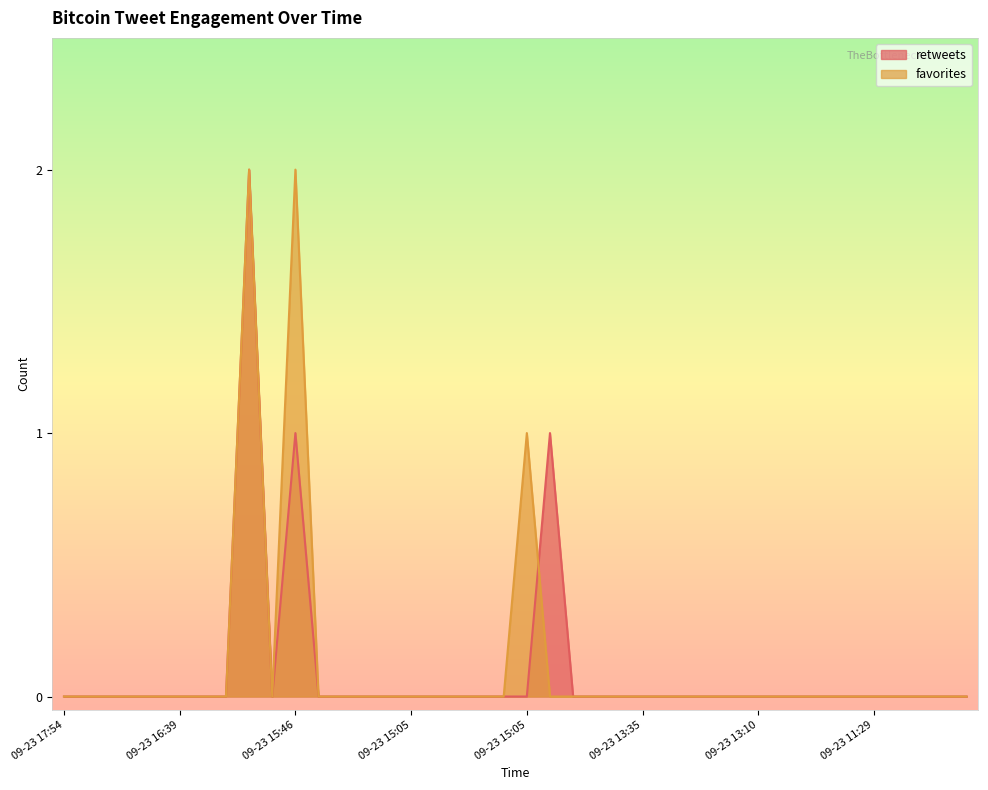

How many lines are shown in the chart?

2